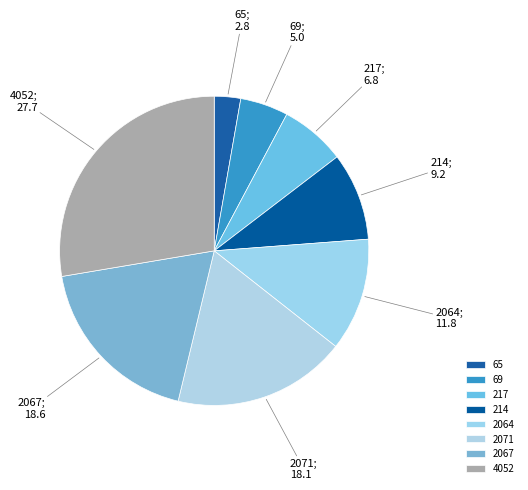

Which category has the biggest portion of the pie?

4052